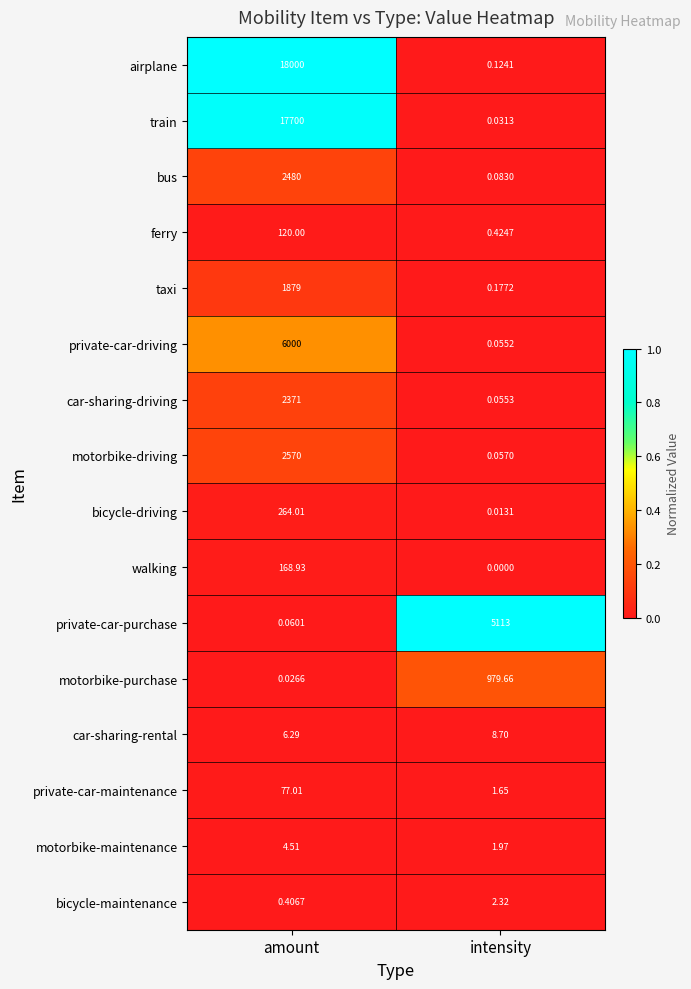

At which category is the sum across all series the highest?

amount